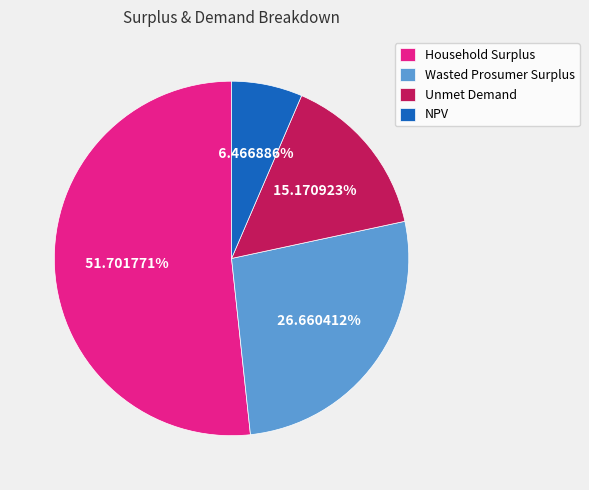

What is the largest slice in the pie chart?

Household Surplus